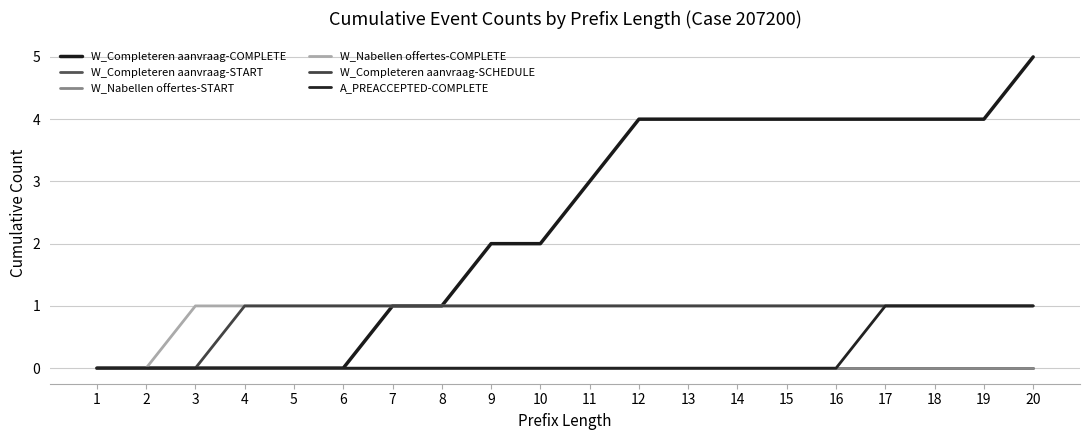

Reading left to right, what are all the values shown in this chart?

W_Completeren aanvraag-COMPLETE: 0	0	0	0	0	0	1	1	2	2	3	4	4	4	4	4	4	4	4	5
W_Completeren aanvraag-START: 0	0	0	0	0	0	0	0	0	0	0	0	0	0	0	0	0	0	0	0
W_Nabellen offertes-START: 0	0	0	0	0	0	0	0	0	0	0	0	0	0	0	0	0	0	0	0
W_Nabellen offertes-COMPLETE: 0	0	1	1	1	1	1	1	1	1	1	1	1	1	1	1	1	1	1	1
W_Completeren aanvraag-SCHEDULE: 0	0	0	1	1	1	1	1	1	1	1	1	1	1	1	1	1	1	1	1
A_PREACCEPTED-COMPLETE: 0	0	0	0	0	0	0	0	0	0	0	0	0	0	0	0	1	1	1	1